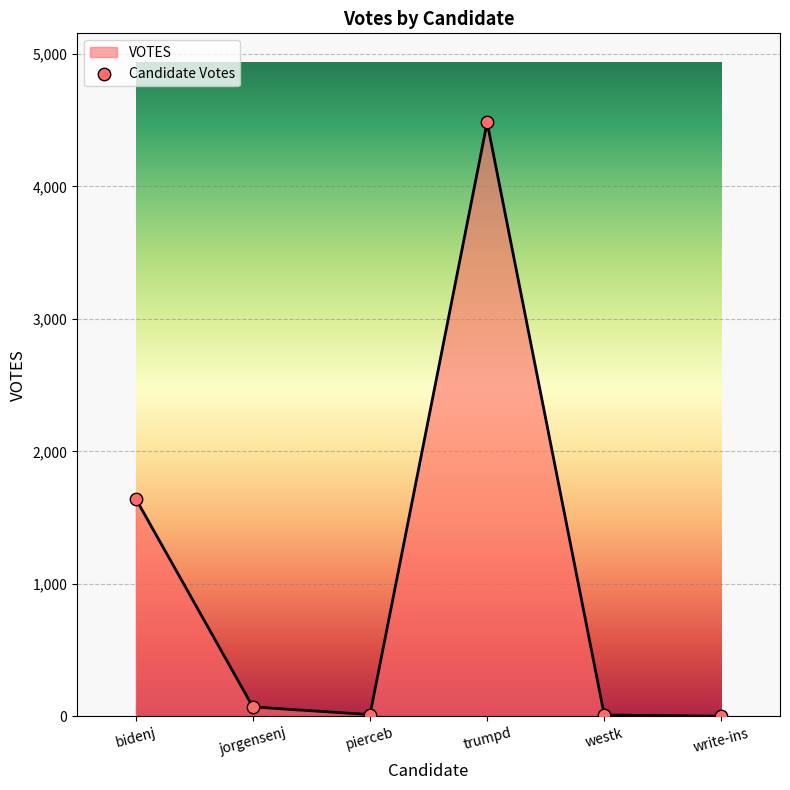

What is the ratio of the value at trumpd to the value at write-ins?

2241.0